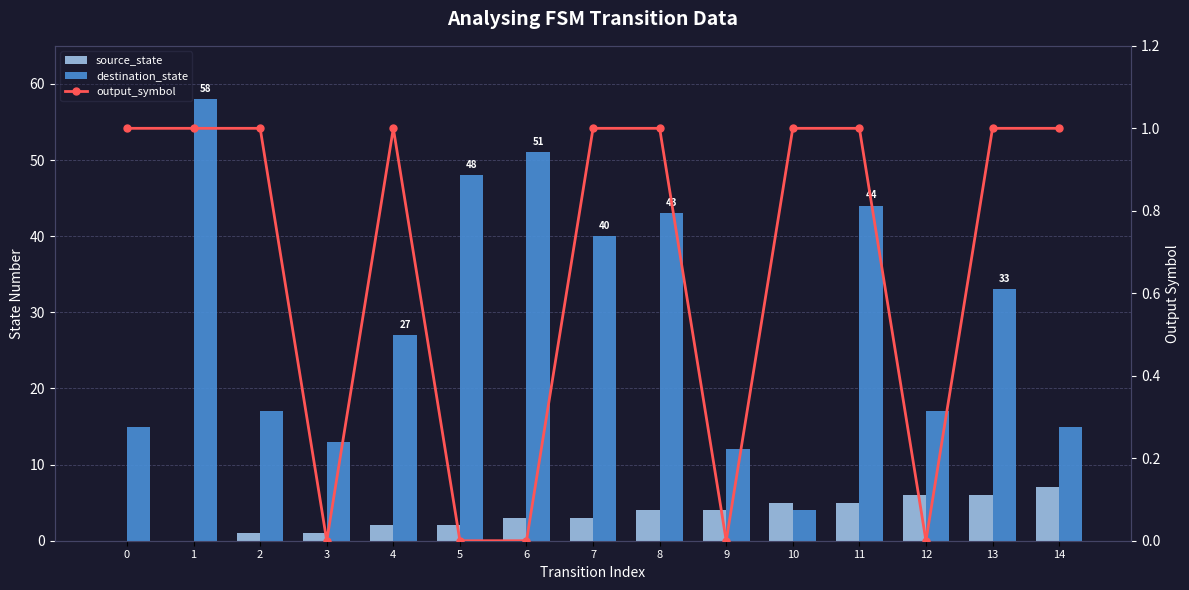

What is the value of the output_symbol bar at the 15th from the left?

1